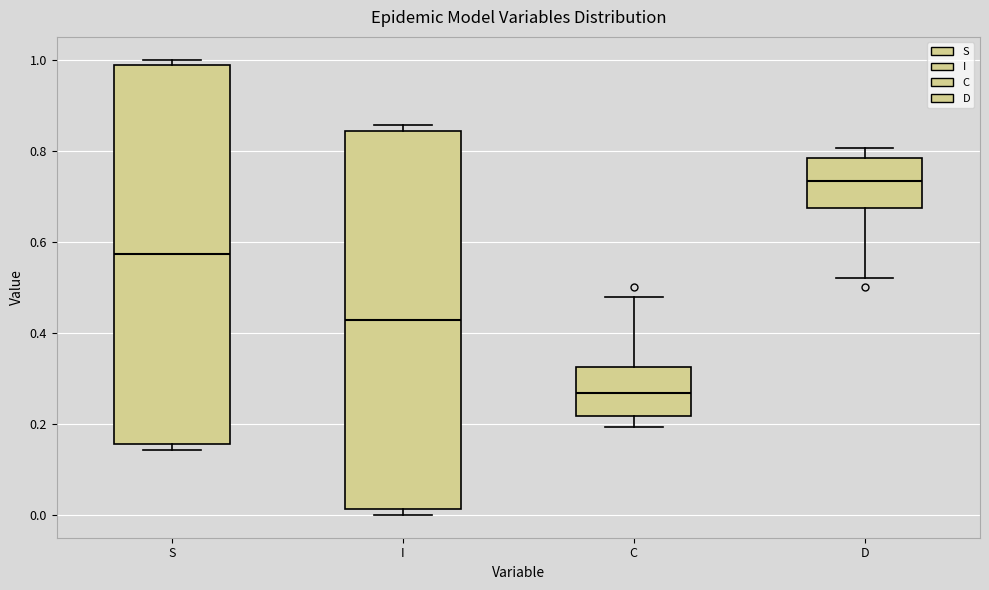

Which box has the lowest median line?

C